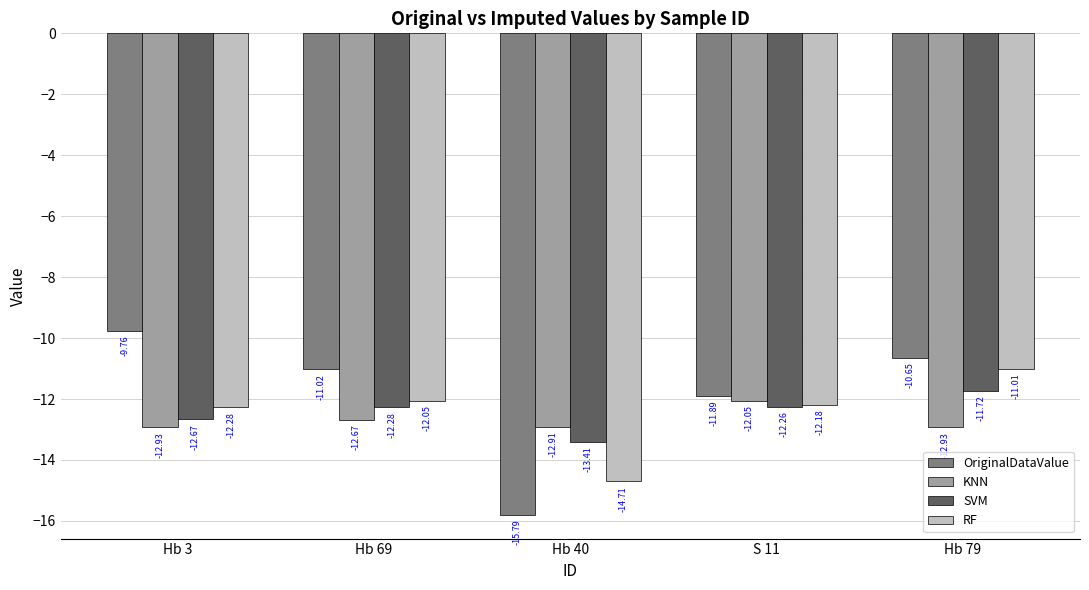

What is the label of the 4th bar from the left?

S 11